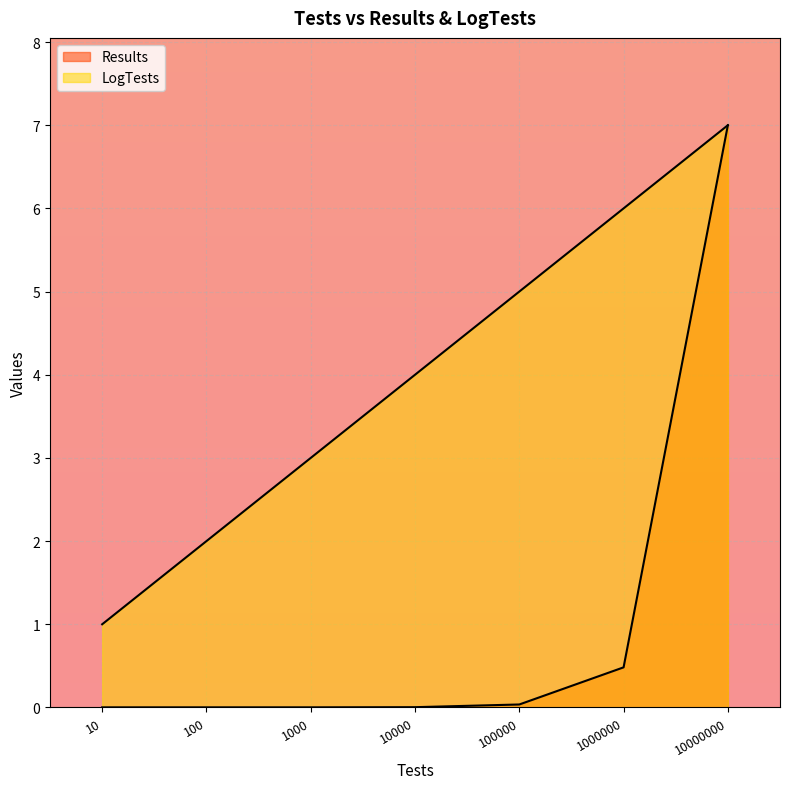

List the series in order of their overall mean, lowest first.

Results, LogTests